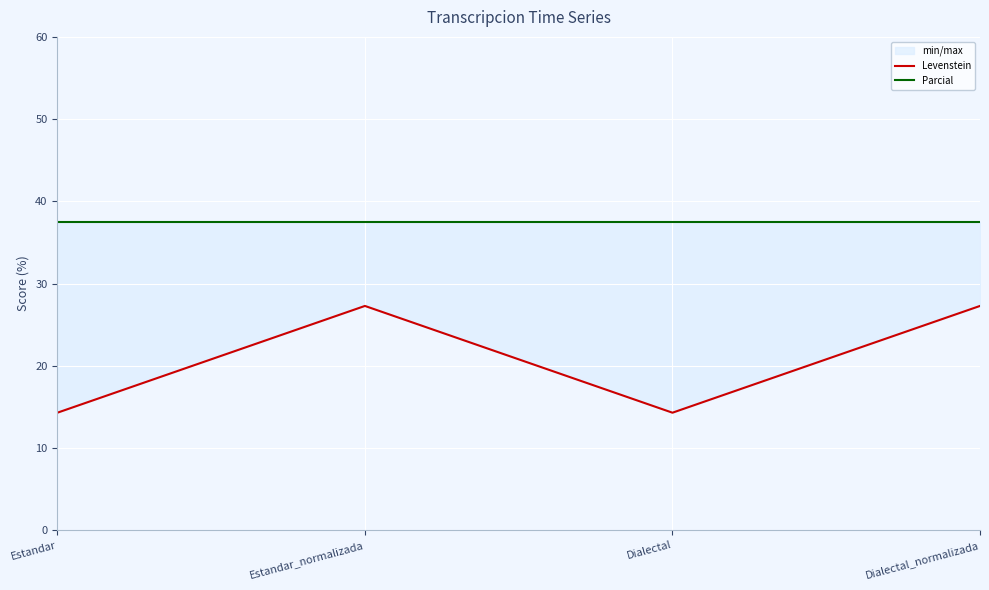

Is the value of Parcial at Estandar_normalizada greater than the value of Levenstein at Dialectal?

Yes